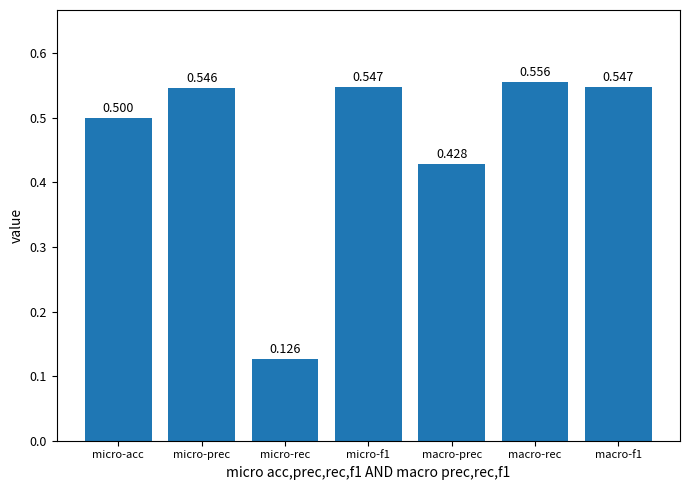

What is the change in value from micro-rec to micro-f1?

+0.4